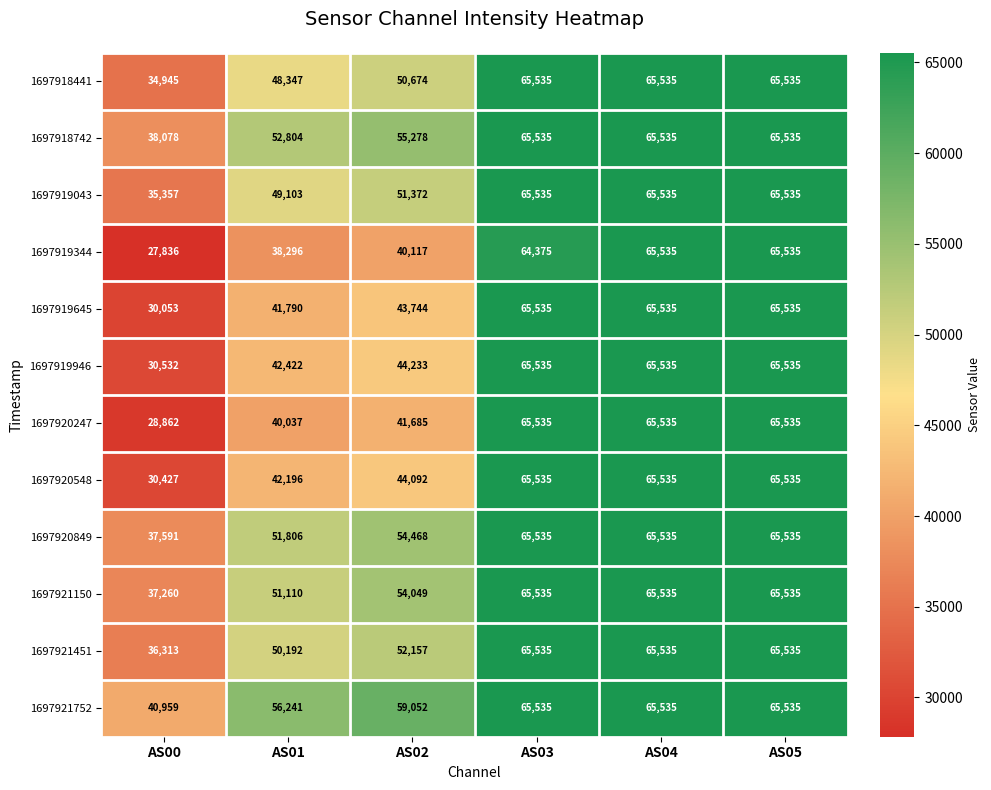

Between AS02 and AS04, which series saw the biggest shift?

1697919344